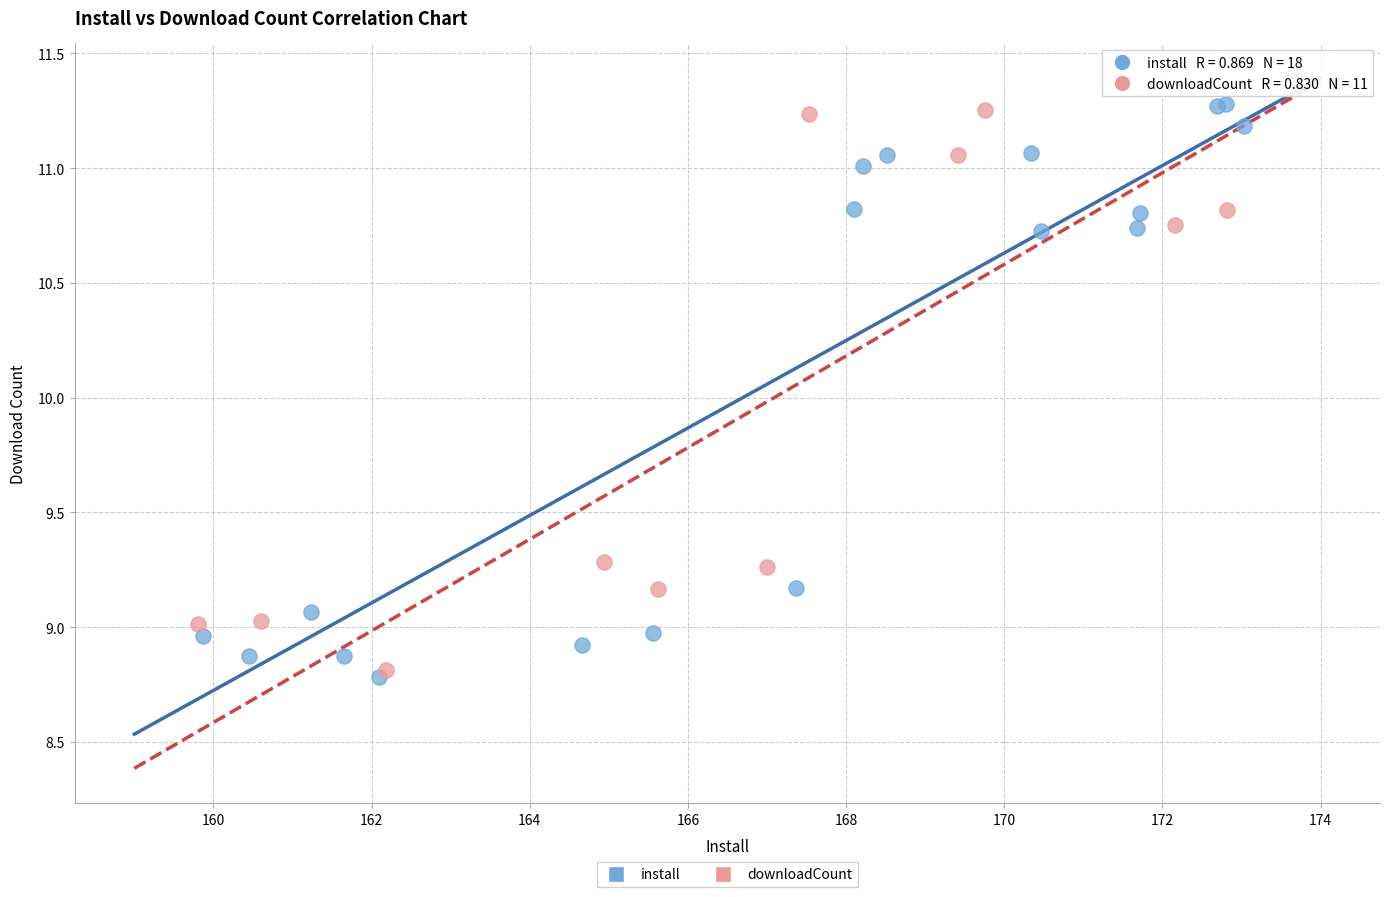

Which series has the widest spread of Y values?

install